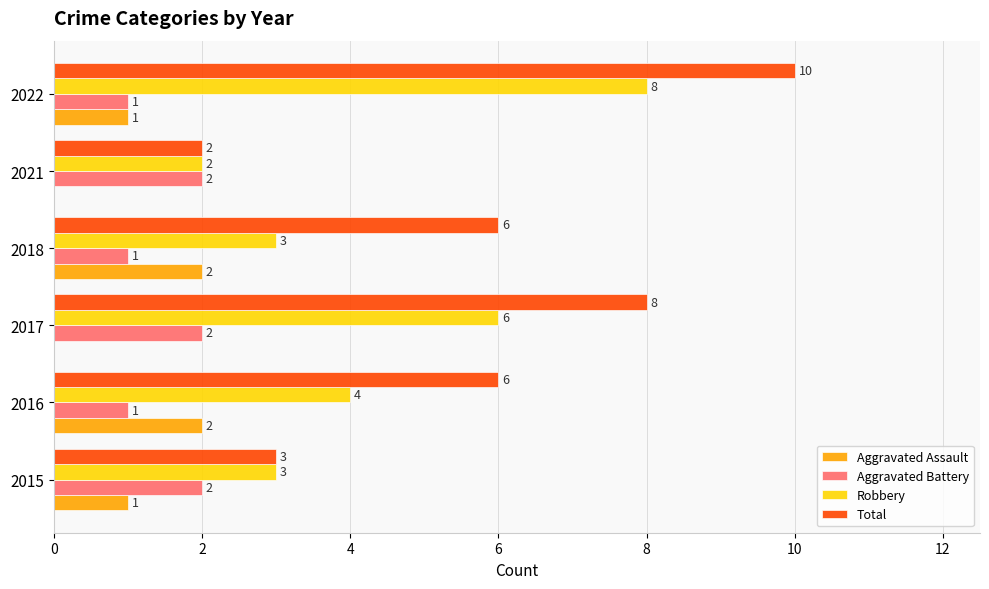

What is the sum of the Robbery values at 2016 and 2021?

6